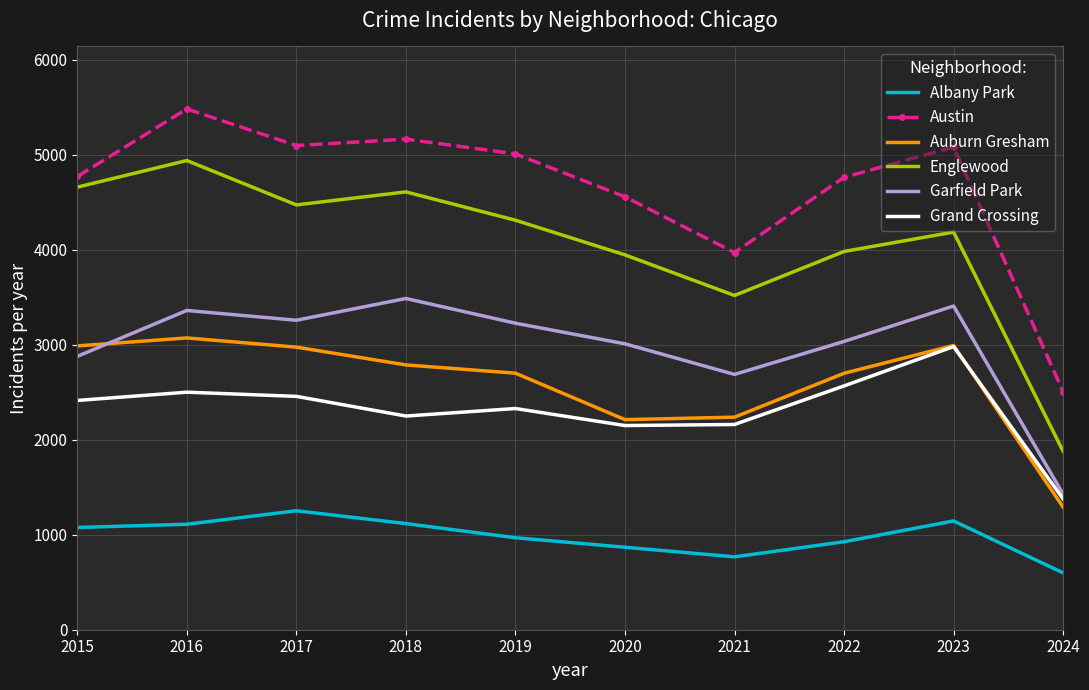

Where is the first local maximum for Garfield Park?

2016